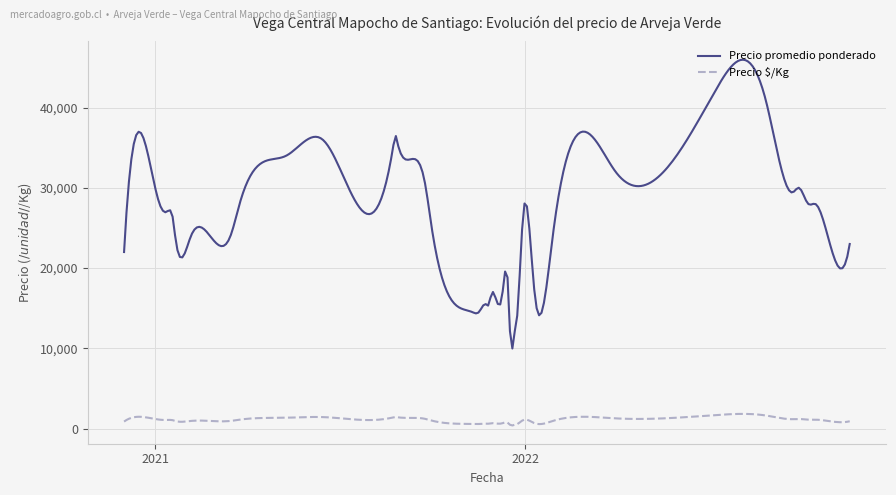

Which series has the largest total across all categories?

Precio promedio ponderado